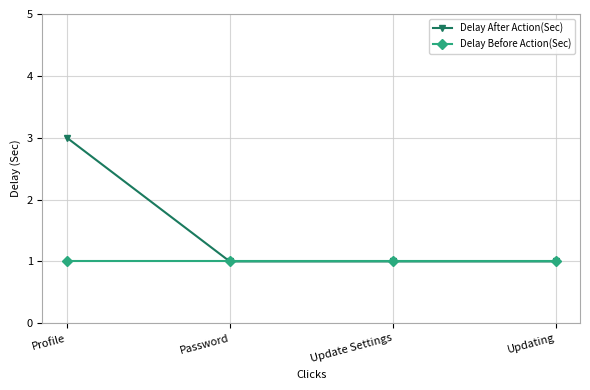

What is the label of the 3rd point from the right?

Password